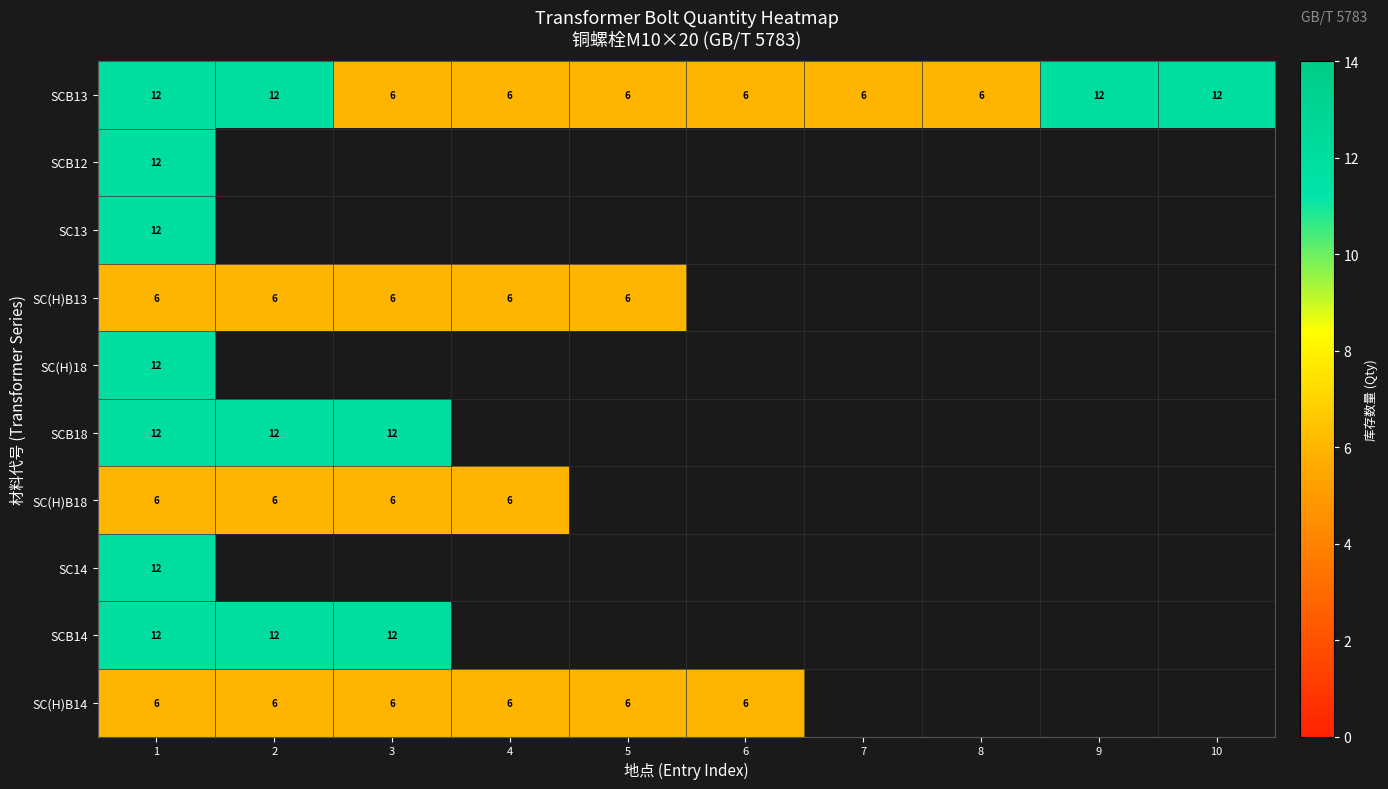

What is the difference between the maximum and minimum values in the SCB13 series?

6